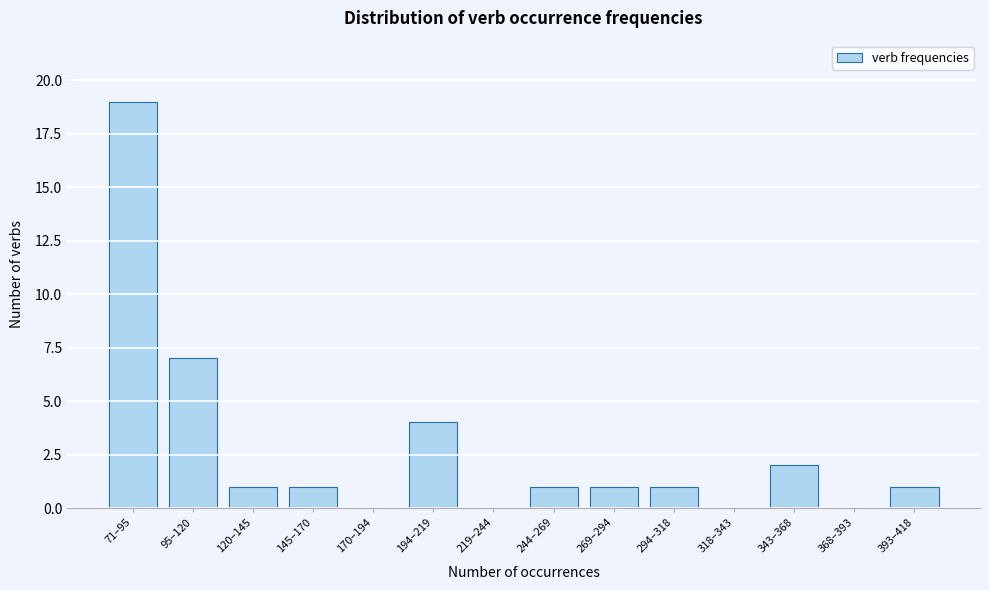

Reading left to right, transcribe all the data shown in this chart.

71–95=19	95–120=7	120–145=1	145–170=1	170–194=0	194–219=4	219–244=0	244–269=1	269–294=1	294–318=1	318–343=0	343–368=2	368–393=0	393–418=1